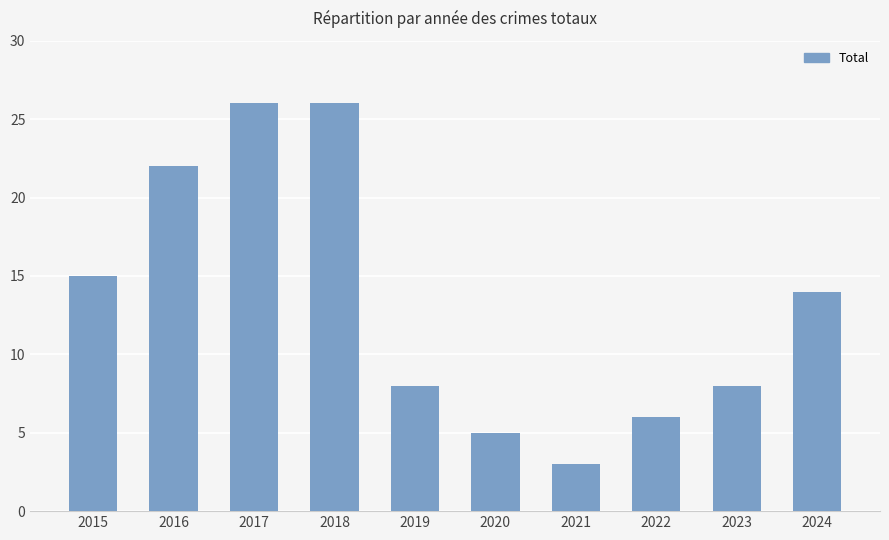

What is the maximum value shown in the chart?

26